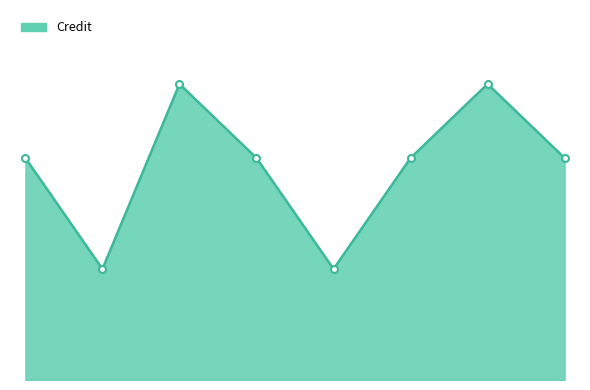

Rank the categories by value from lowest to highest.

2, 5, 1, 4, 6, 8, 3, 7